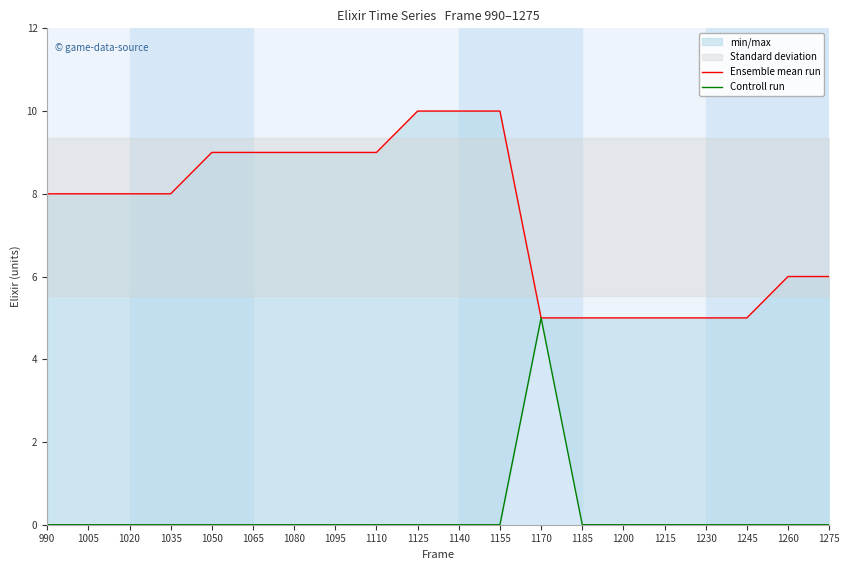

What is the total value across all series at 1125?

10